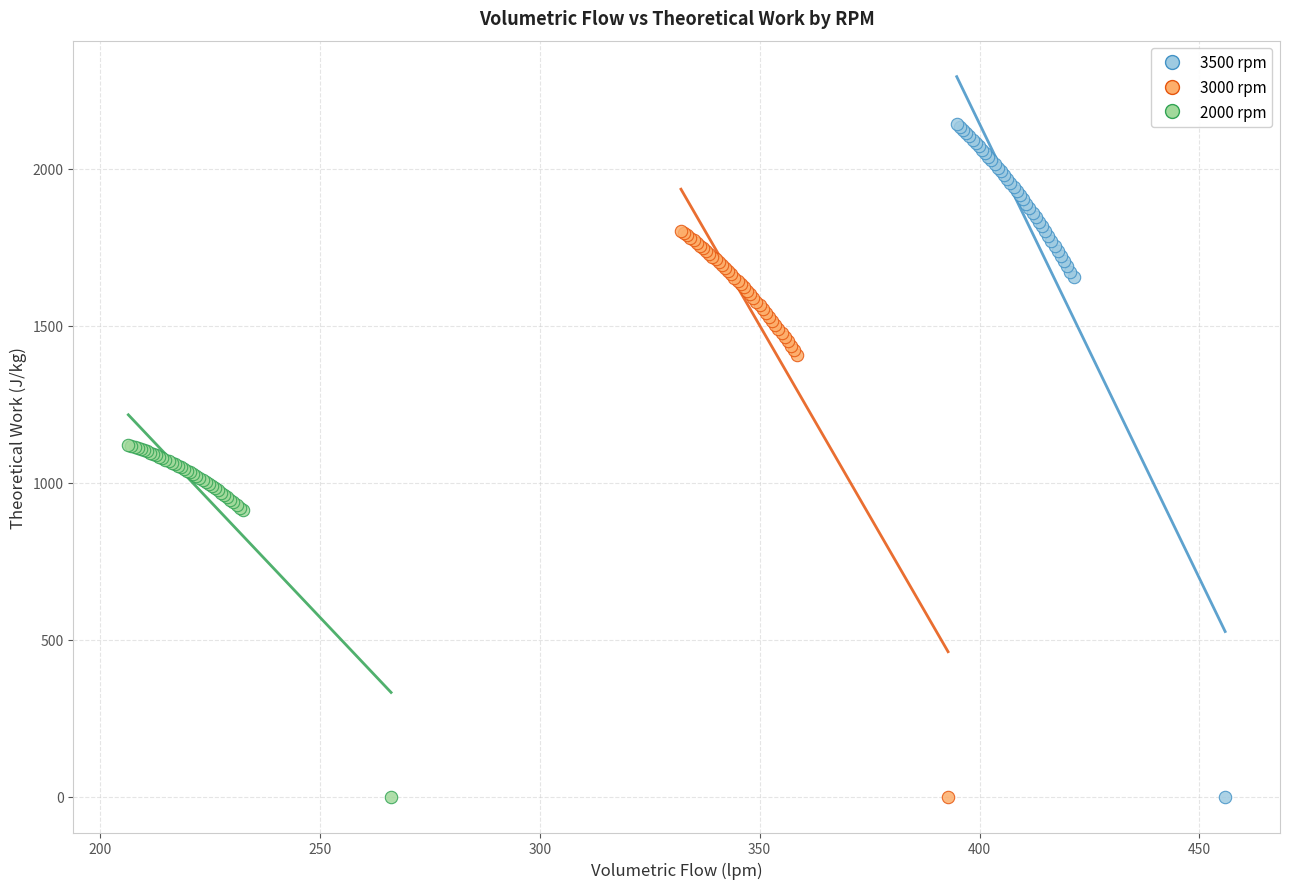

Which series reaches the maximum Y coordinate?

3500 rpm